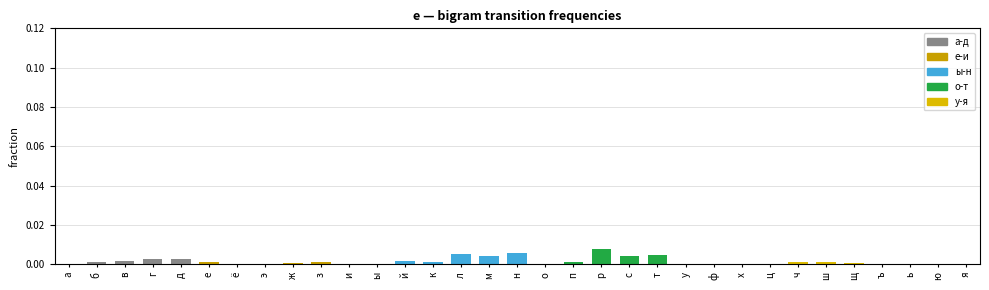

Between ф and с, which is larger?

с